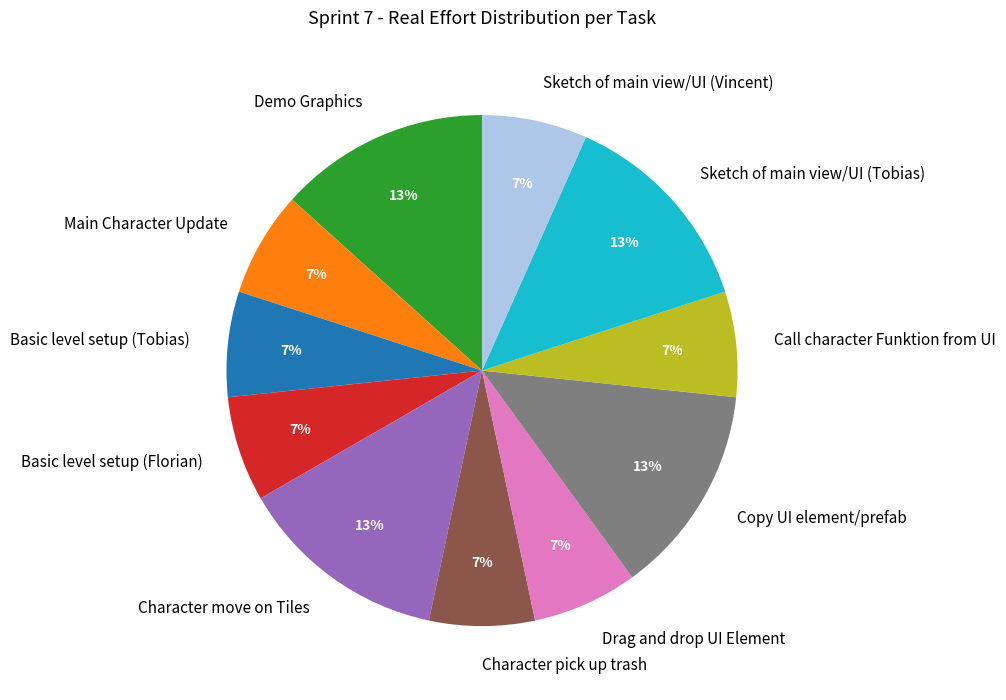

To the nearest percent, what portion does Sketch of main view/UI (Tobias) represent?

13%